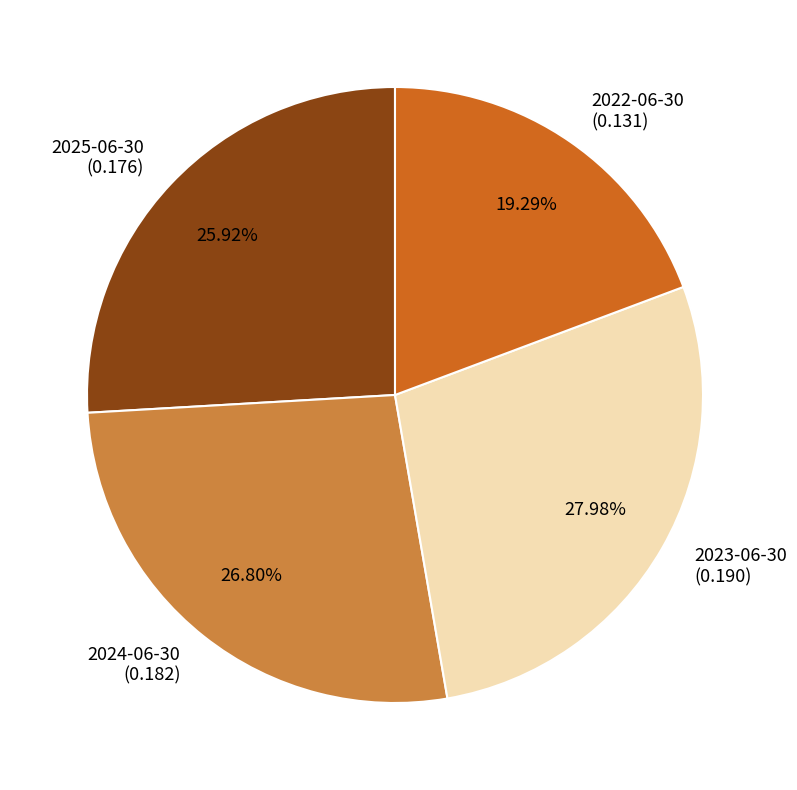

Rank the categories by value from highest to lowest.

2023-06-30, 2024-06-30, 2025-06-30, 2022-06-30